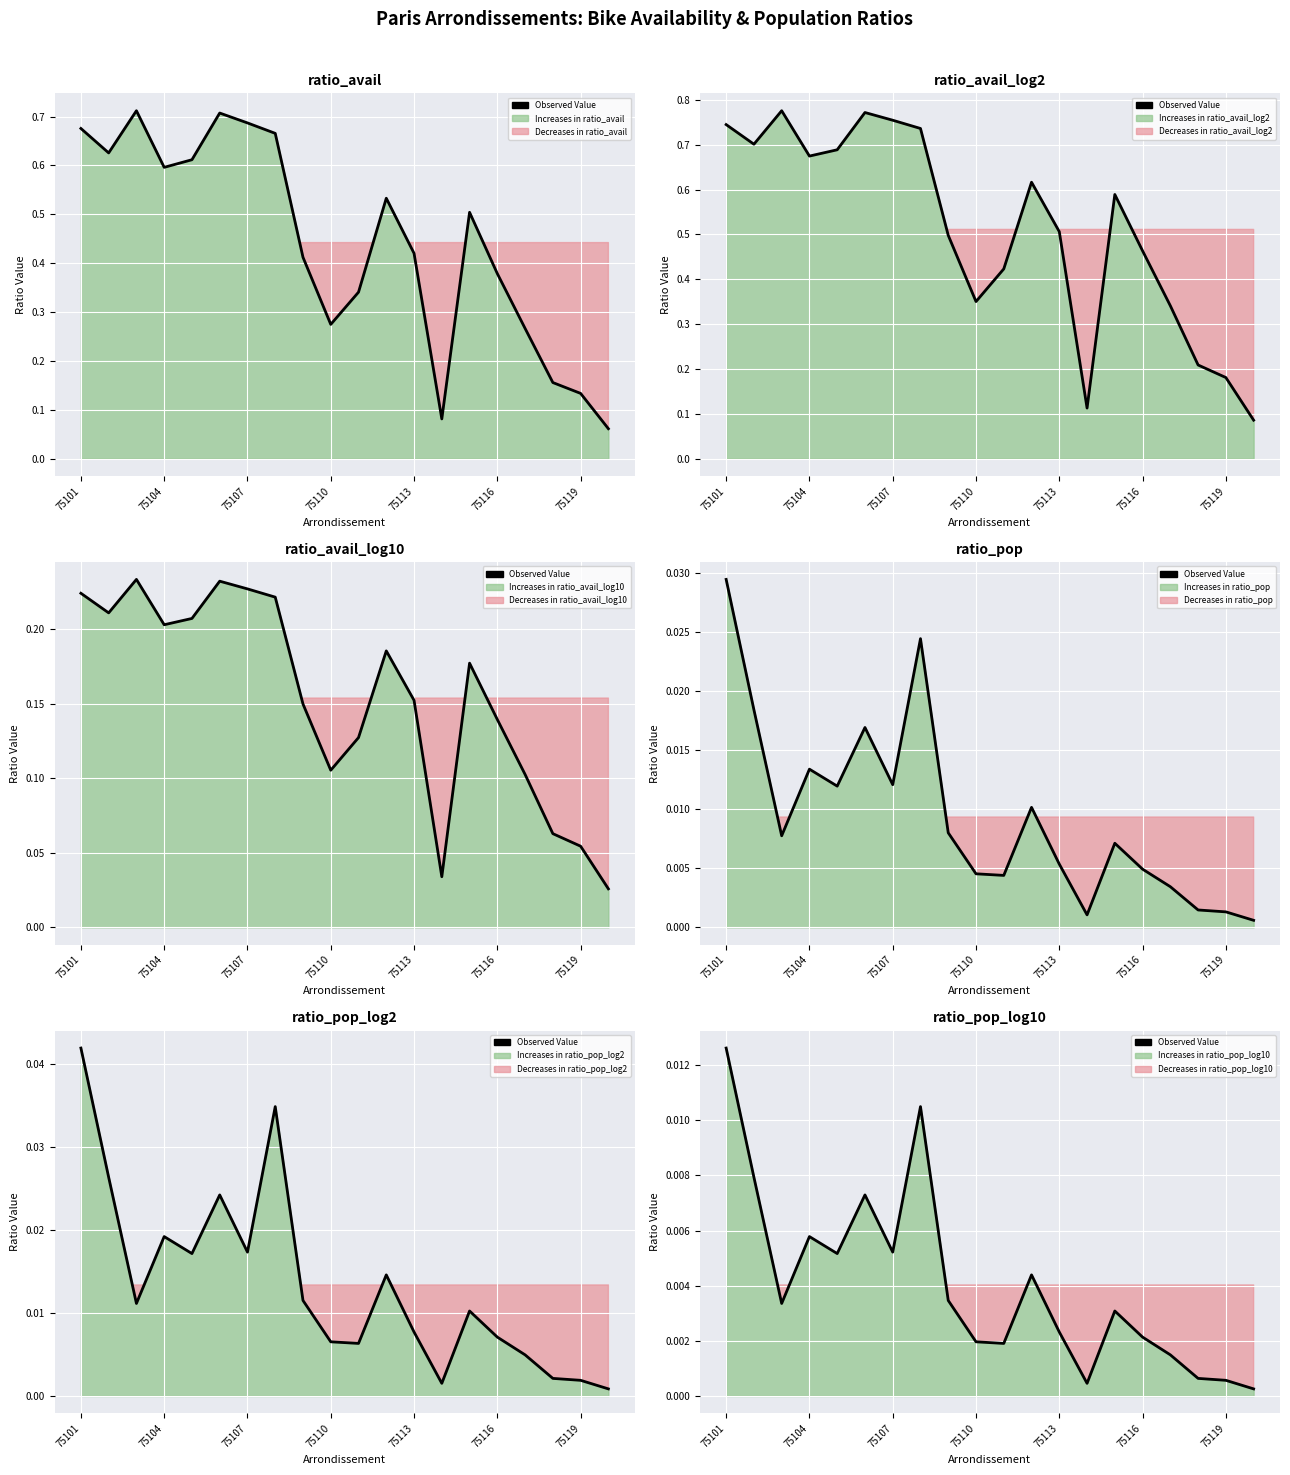

How many points are lower than both their immediate neighbors (excluding endpoints)?

5